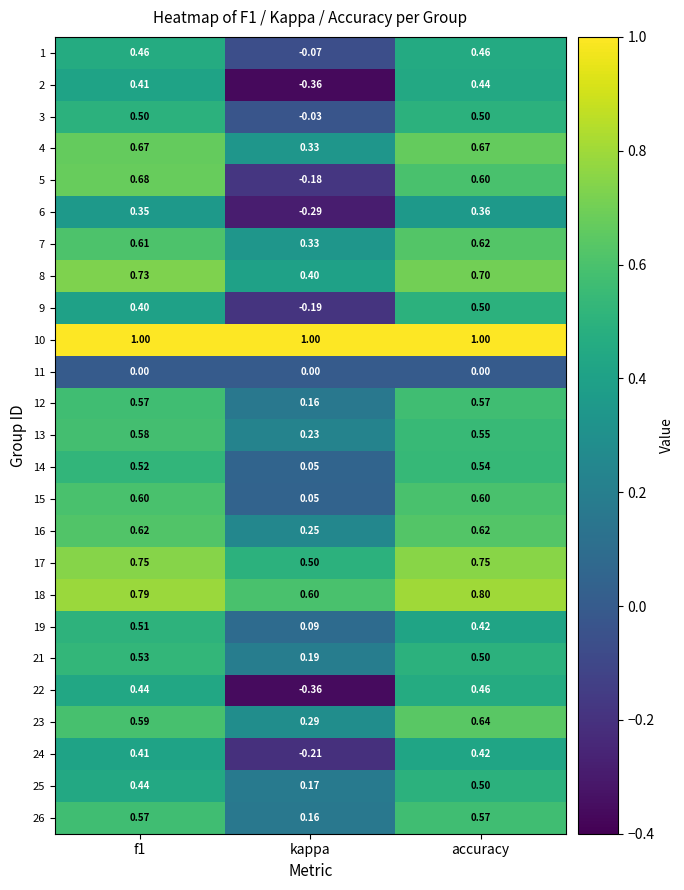

At which label does 17 reach its minimum?

kappa